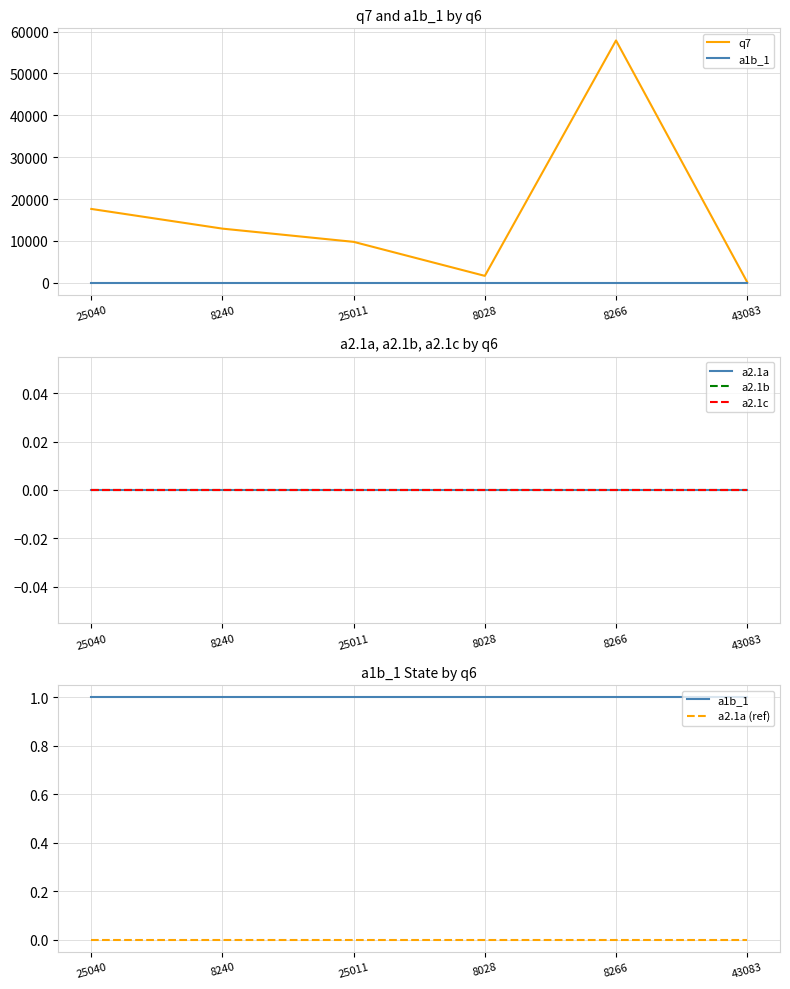

List the series in order of their peak value, highest first.

q7, a1b_1, a2.1a, a2.1b, a2.1c, a2.1a (ref)